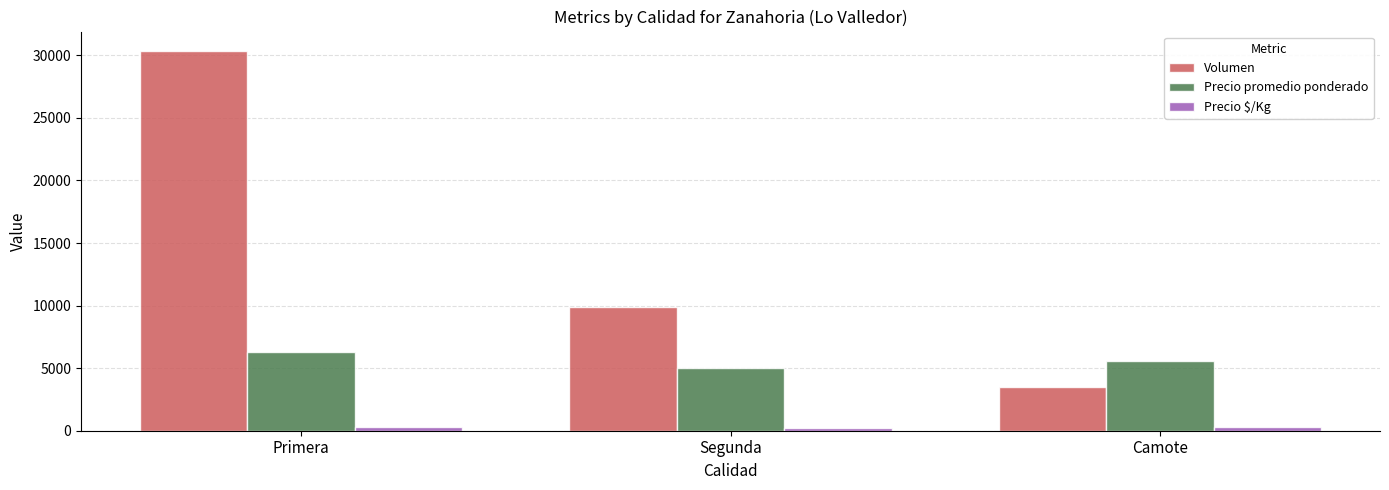

List the labels in order of Volumen value, smallest first.

Camote, Segunda, Primera